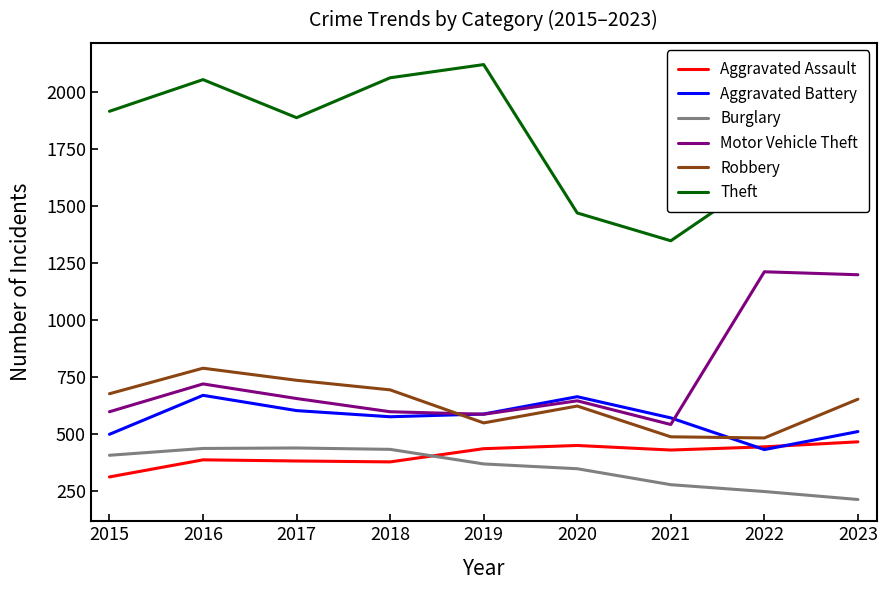

What is the minimum value for Burglary?

211